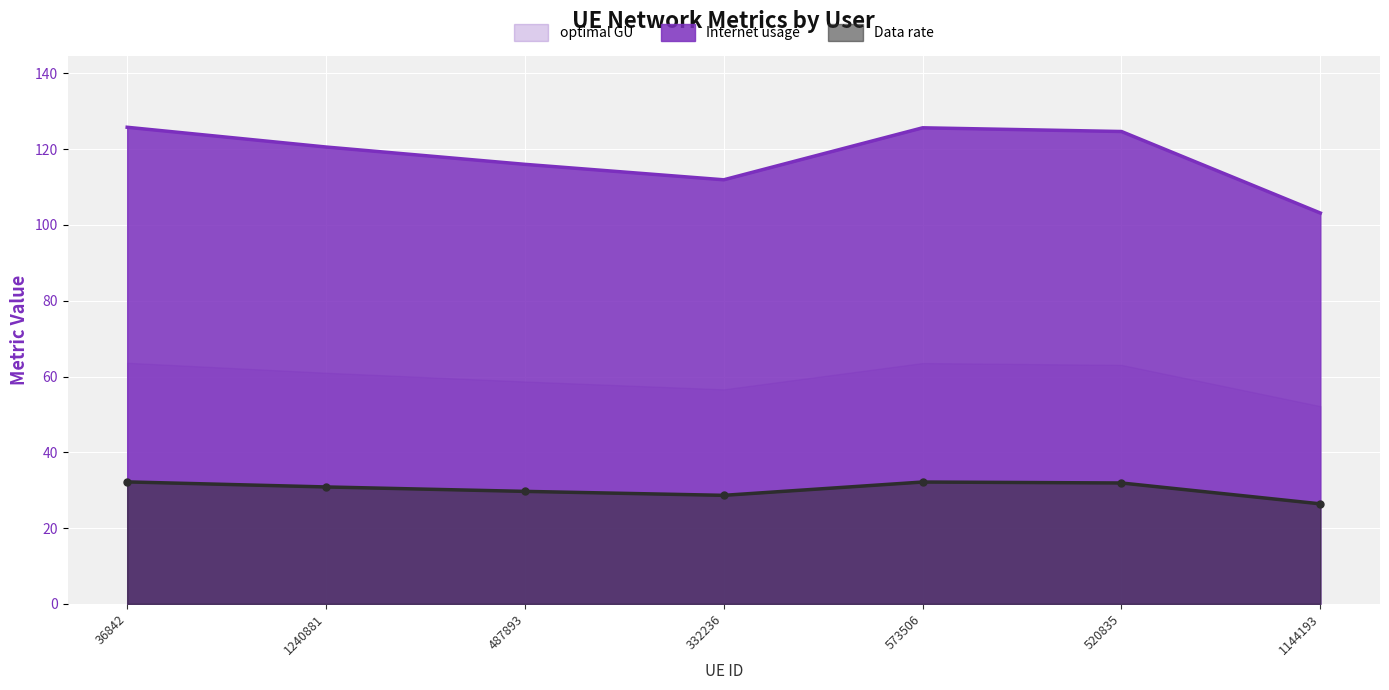

The value of Data rate at 1240881 is 54.2. True or false?

False